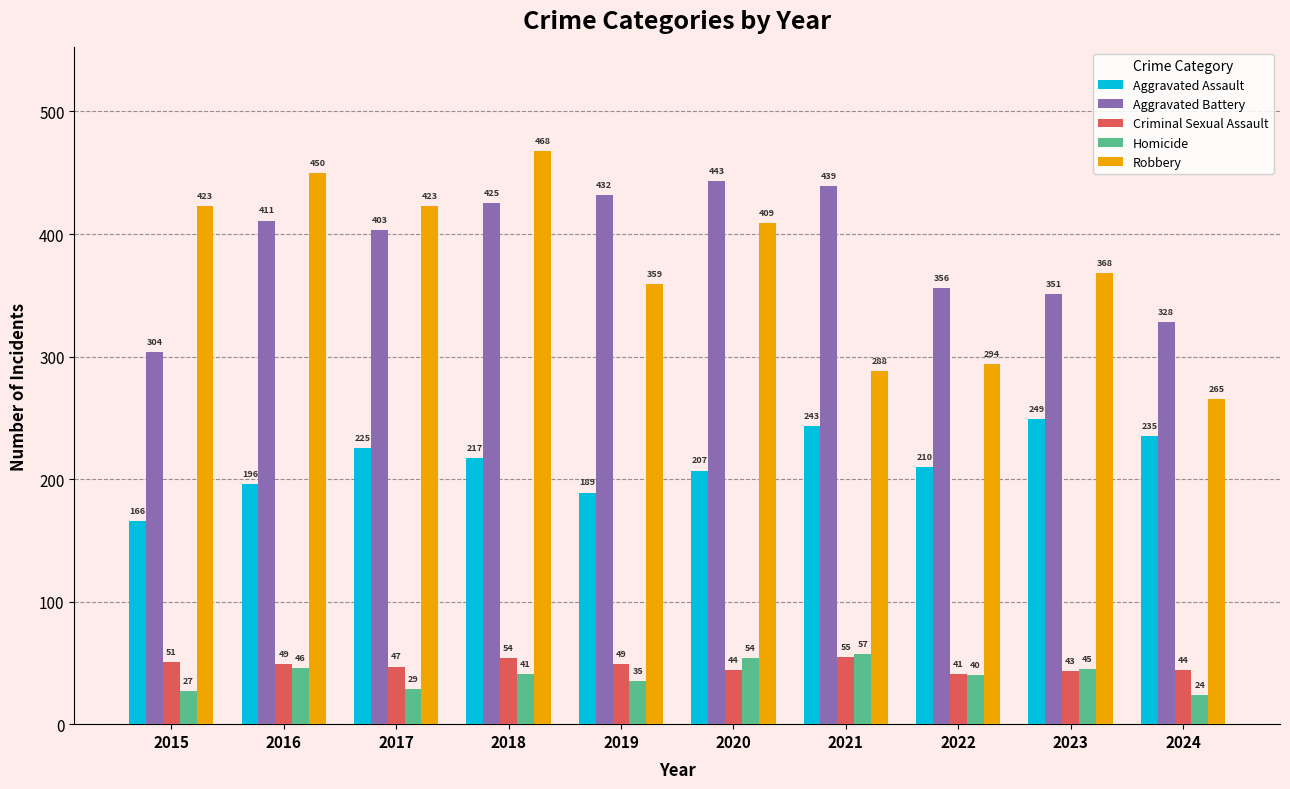

At which category is the sum across all series the highest?

2018